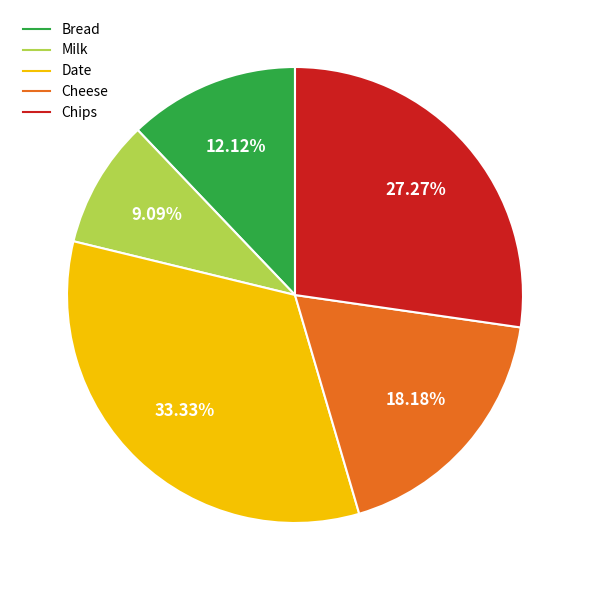

What is the total percentage of Bread and Cheese?

30.3%